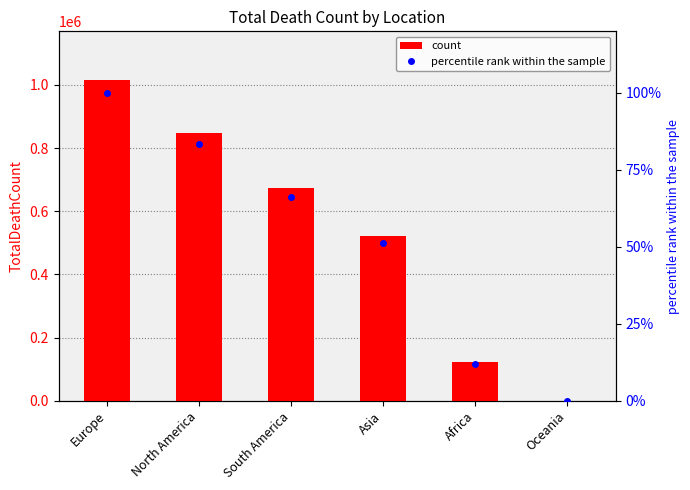

What is the approximate value of count at Africa?

121784